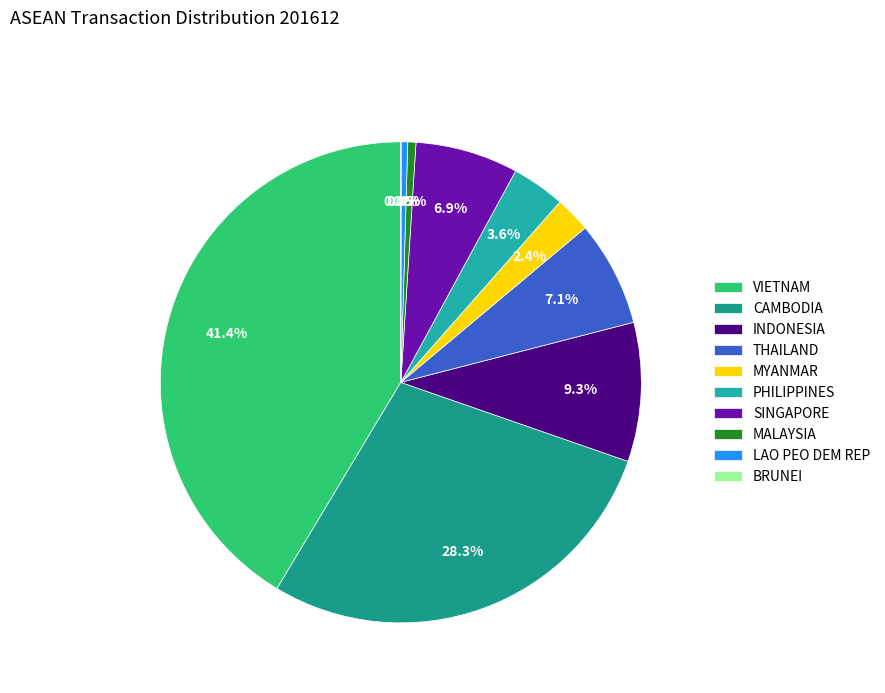

True or false: SINGAPORE accounts for 7% of the total.

True